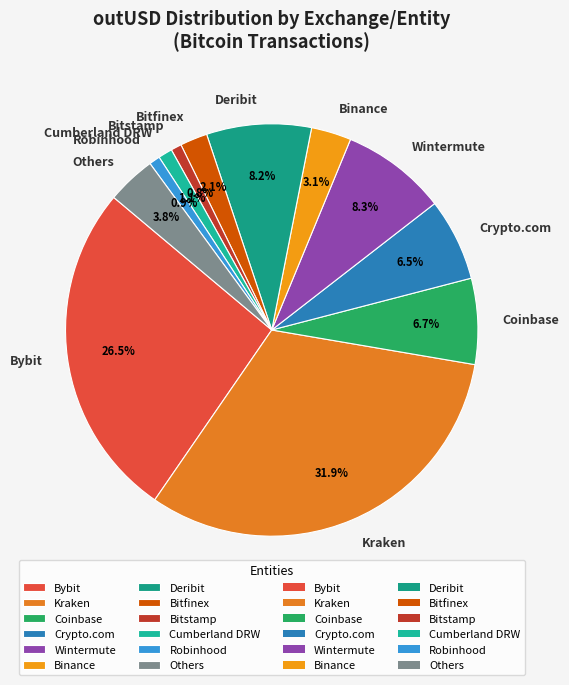

How much of the chart is everything except Kraken?

68.1%